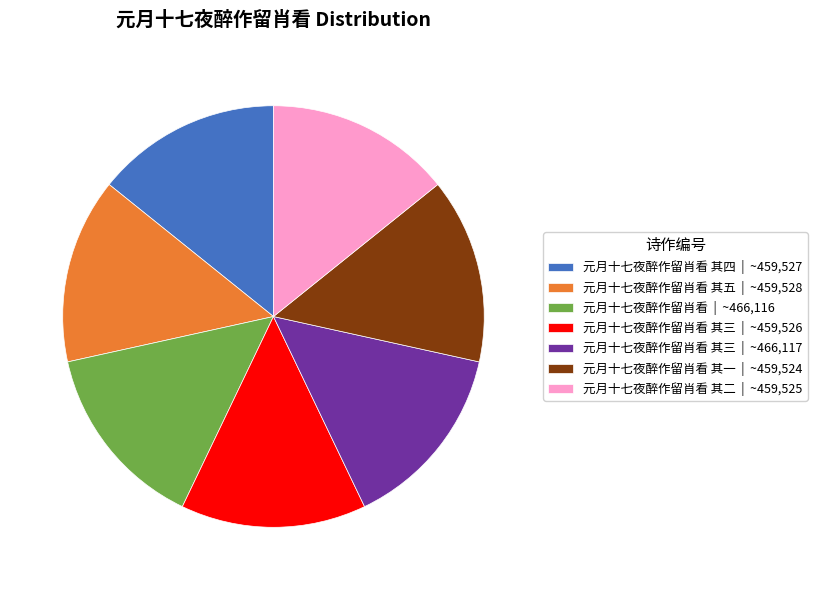

How many slices are in this pie chart?

7